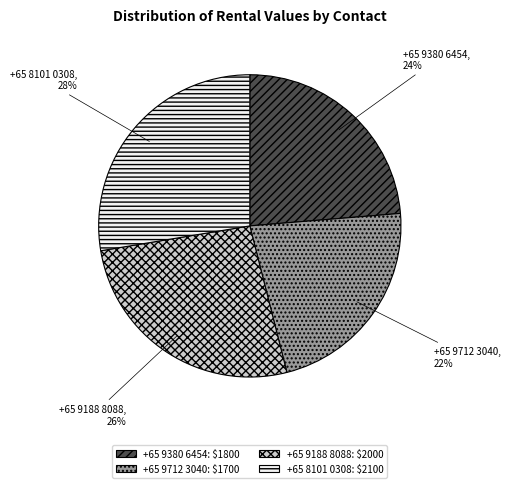

Does +65 9712 3040 represent more than half of the total?

No